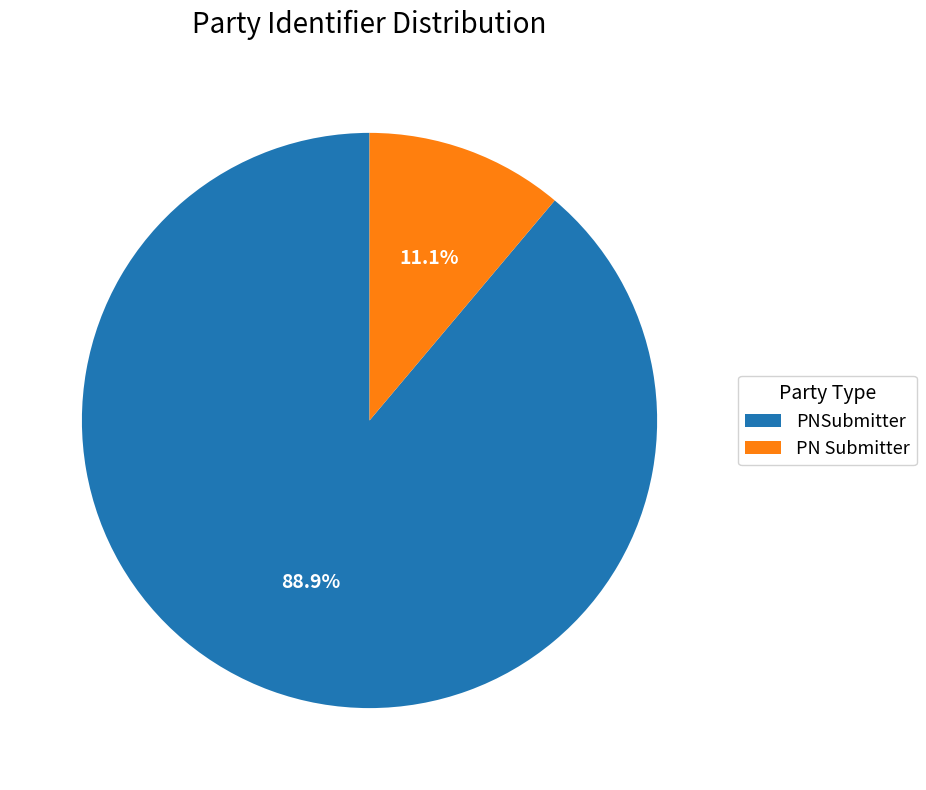

What is the largest slice in the pie chart?

PNSubmitter